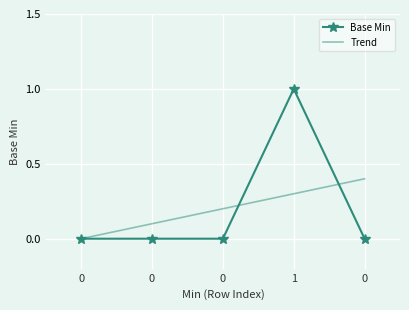

What is the greatest value displayed?

1